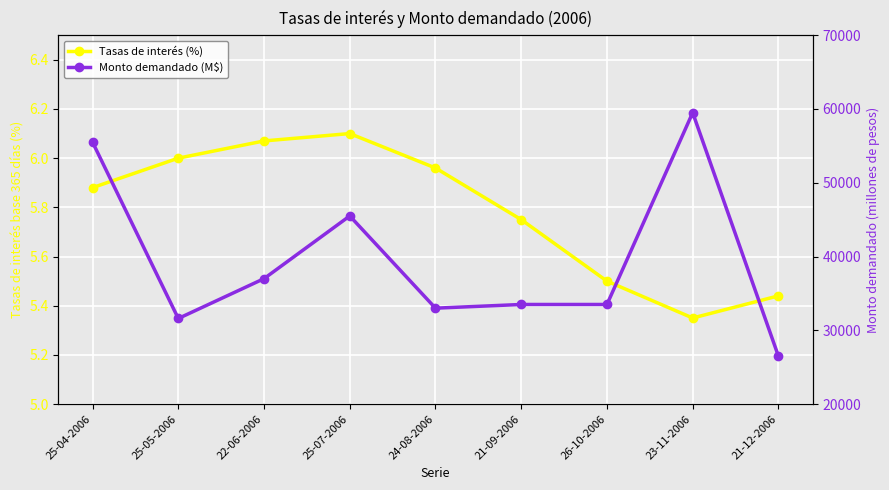

True or false: Tasas de interés base 365 días (porcentaje) and Monto demandado (millones de pesos) cross at least once.

False